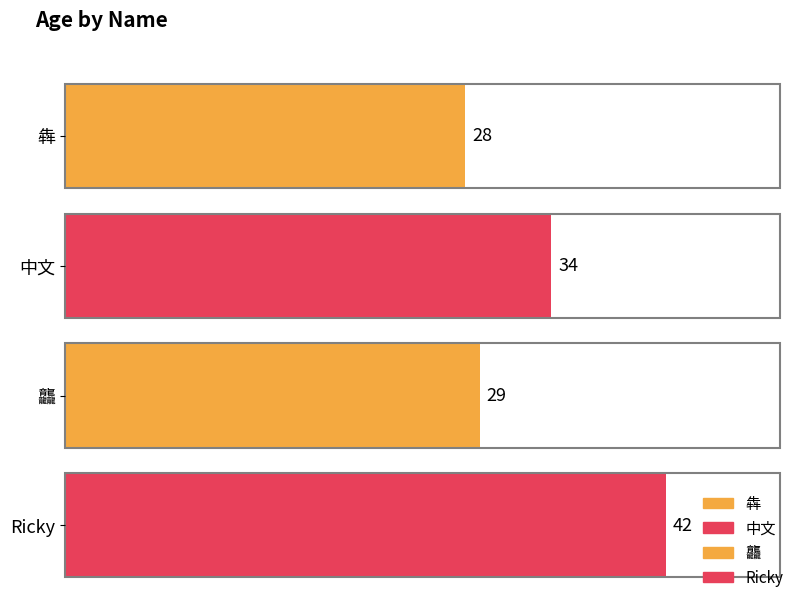

What is the label of the 3rd bar from the left?

龘